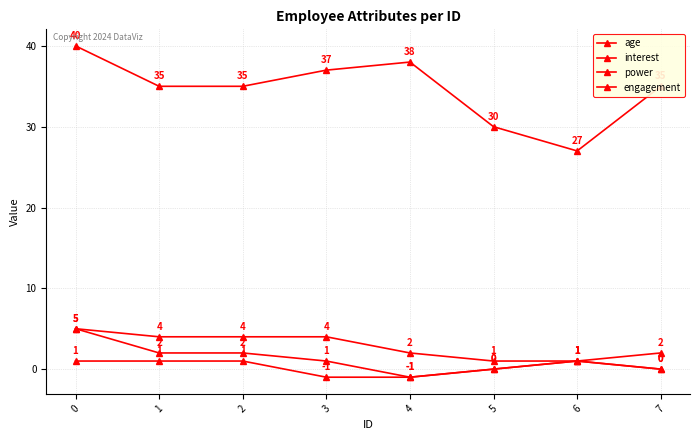

How many values in the age series are below 35?

2